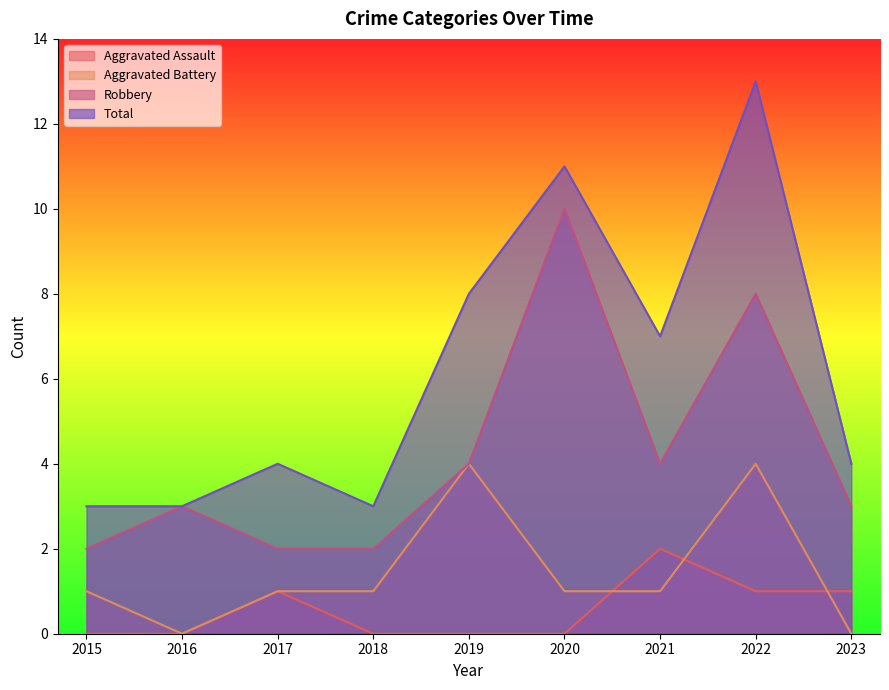

Does the chart have visible grid lines?

No